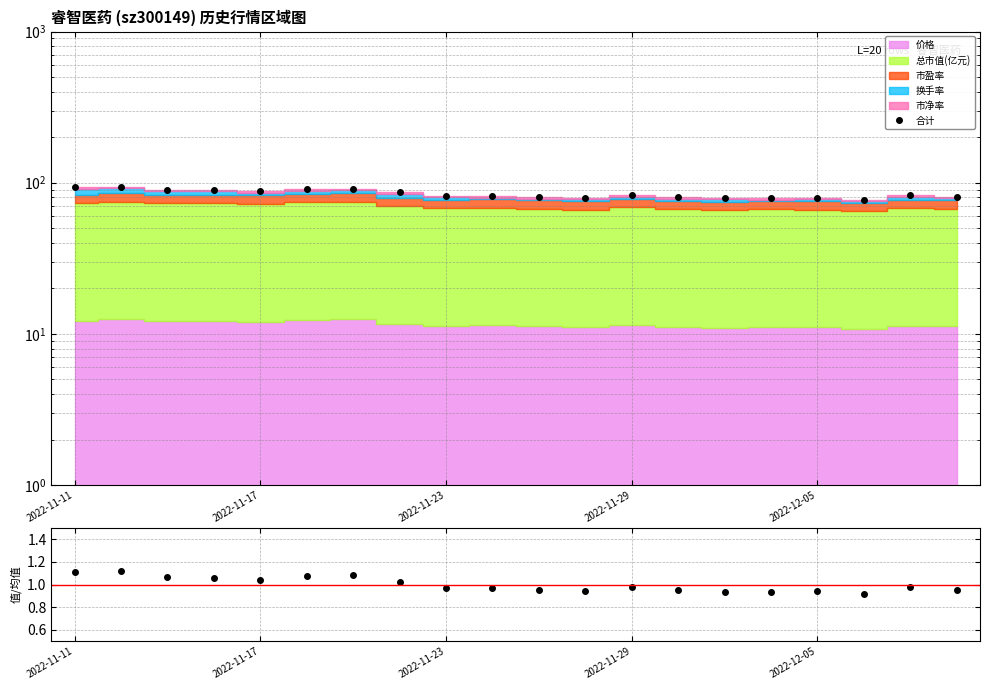

What is the difference between the 比率 values at 10 and 5?

0.1